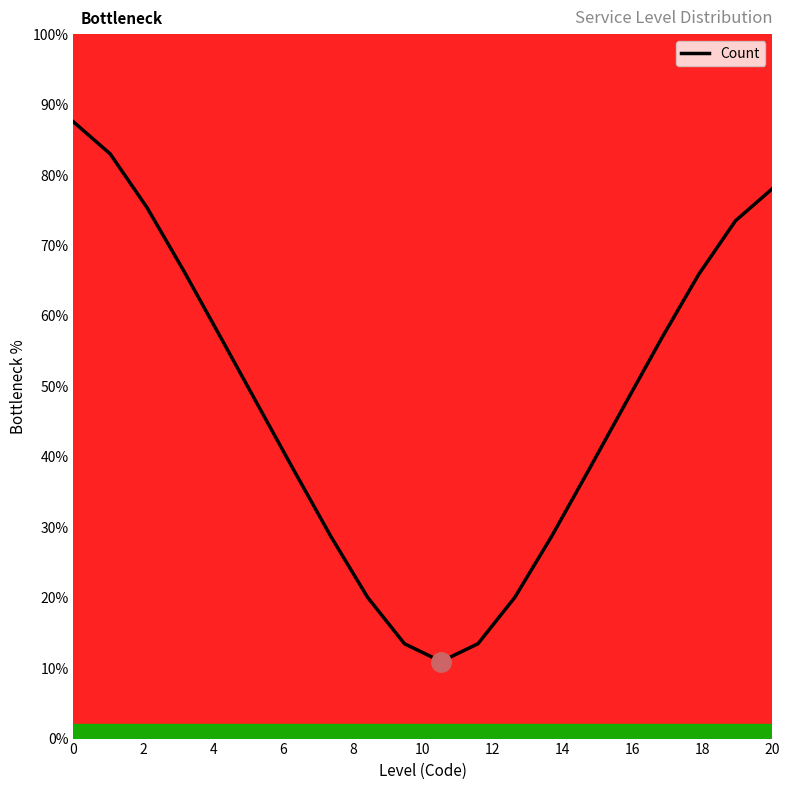

What is the difference between the maximum and minimum values?

76.6